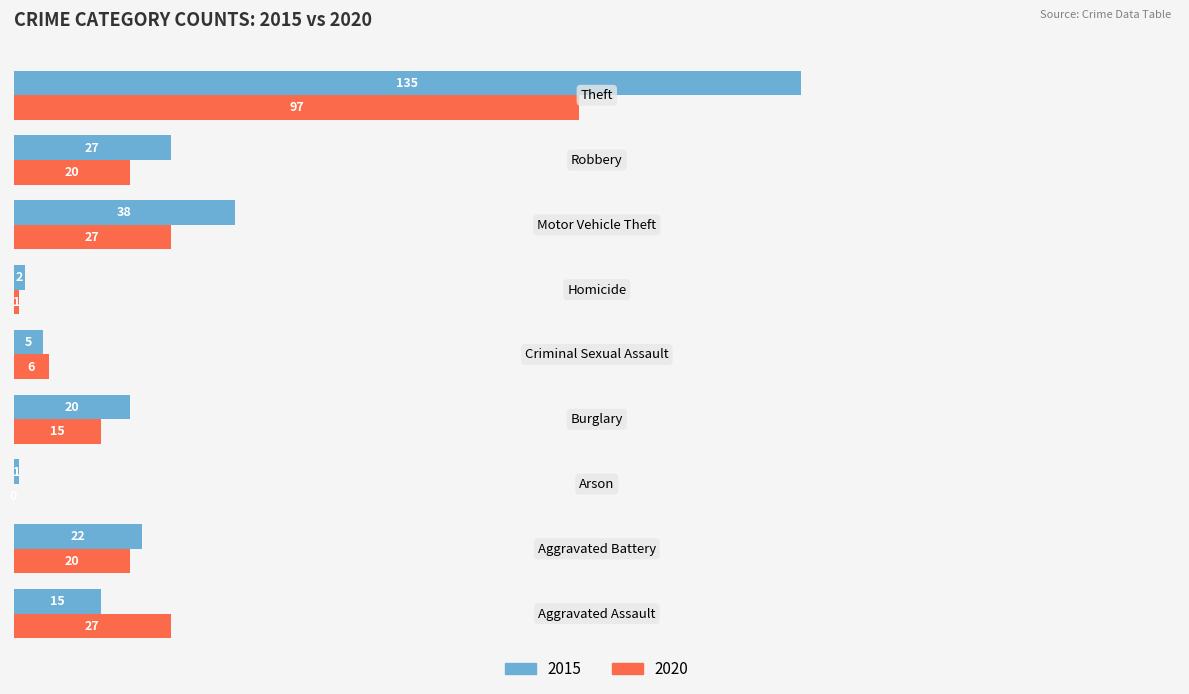

What is the highest value of the 2015 series?

135